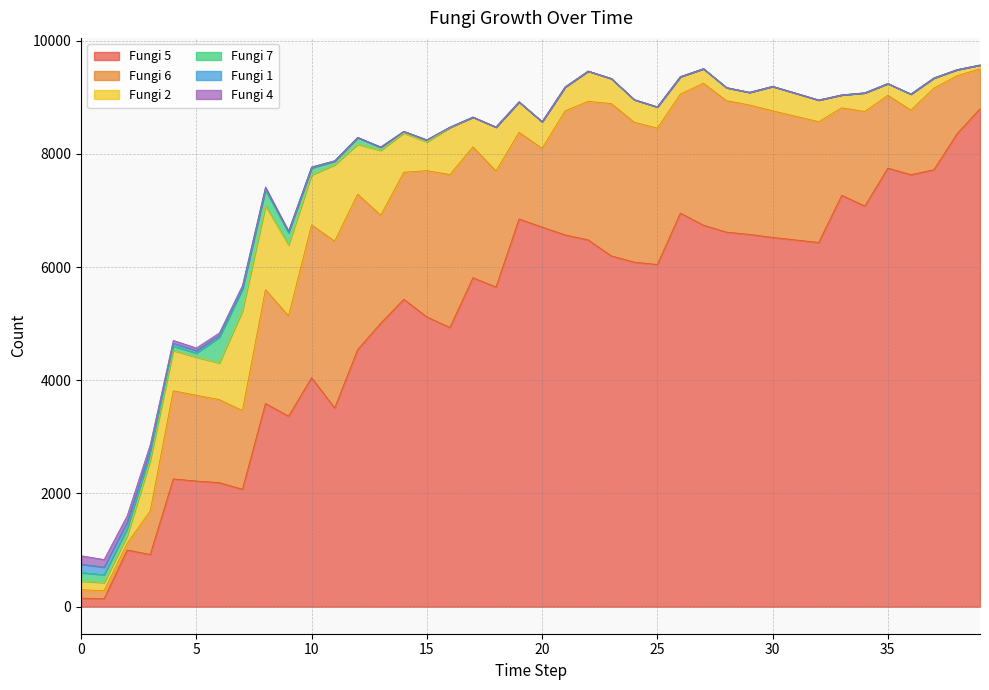

True or false: Fungi 6 and Fungi 7 intersect in this chart.

True